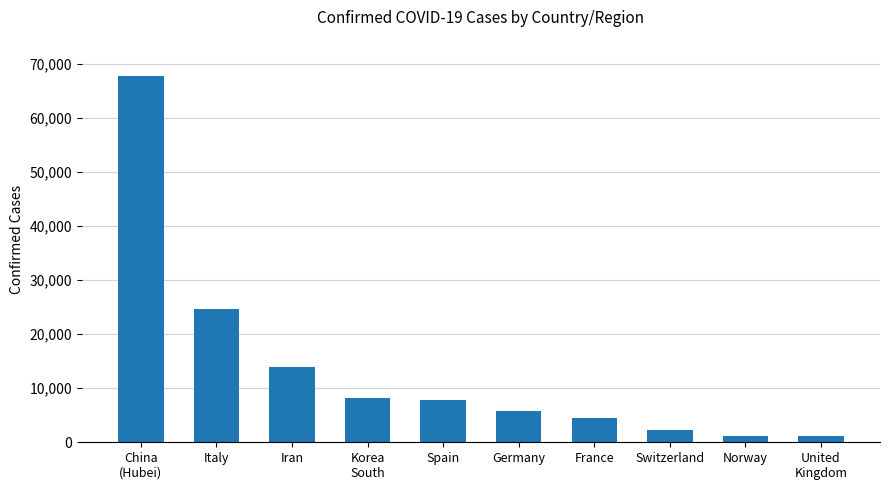

What is the greatest value displayed?

67794